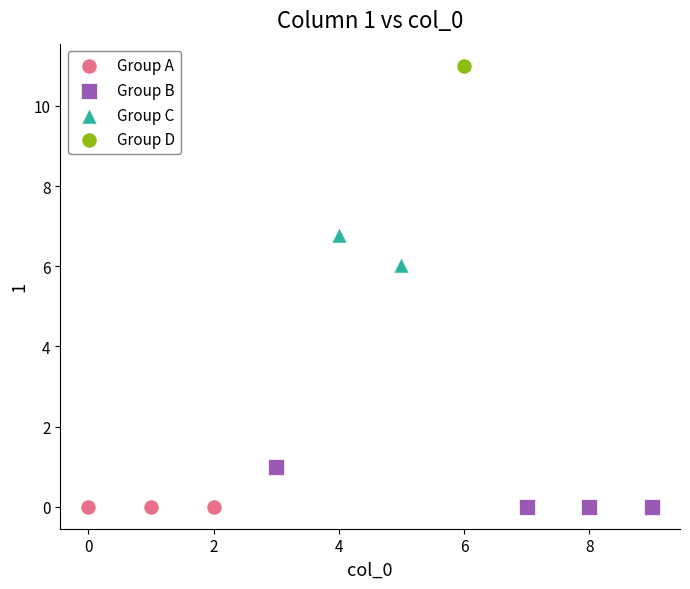

What are all the series names shown in the legend?

Group A, Group B, Group C, Group D